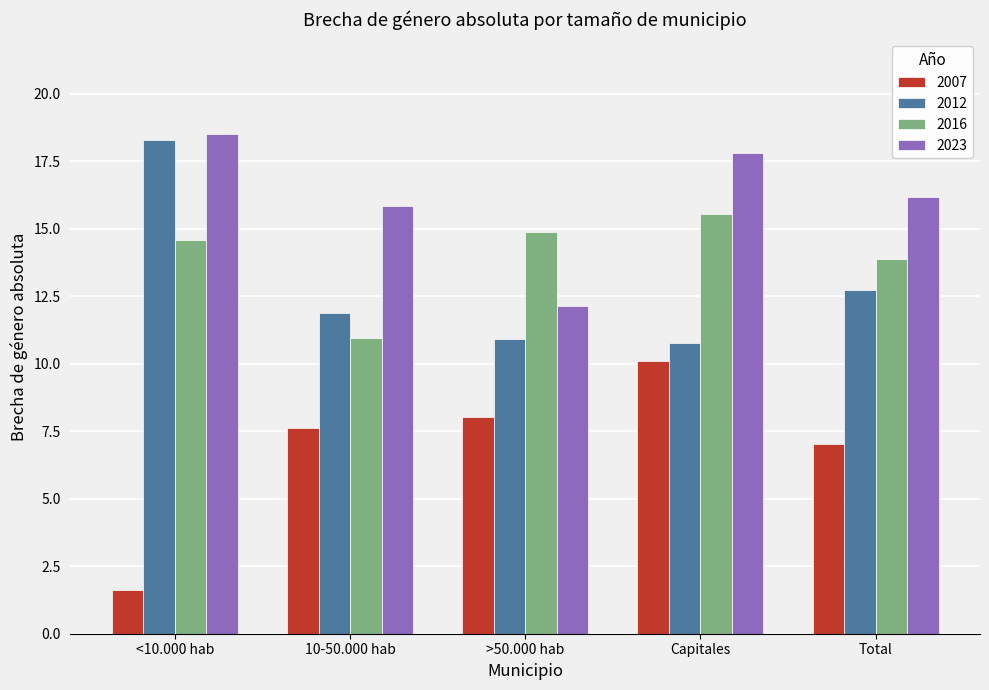

At which category is the sum across all series the highest?

Capitales